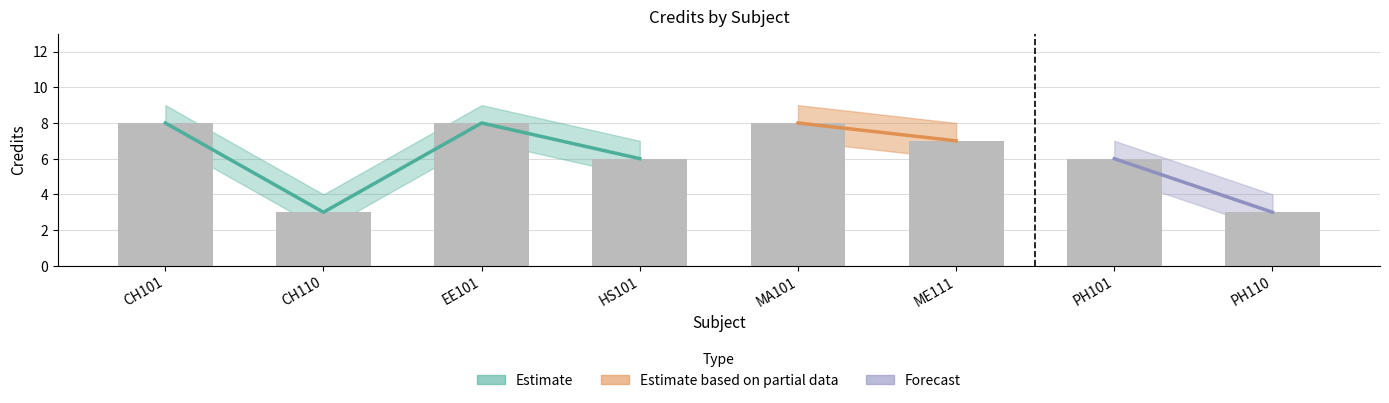

What is the greatest value displayed?

9